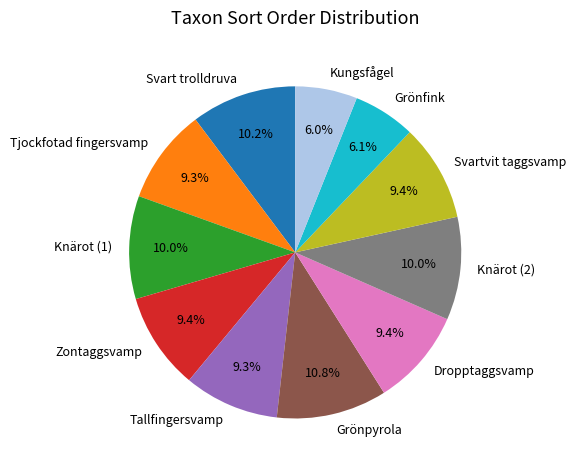

How many slices are in this pie chart?

11